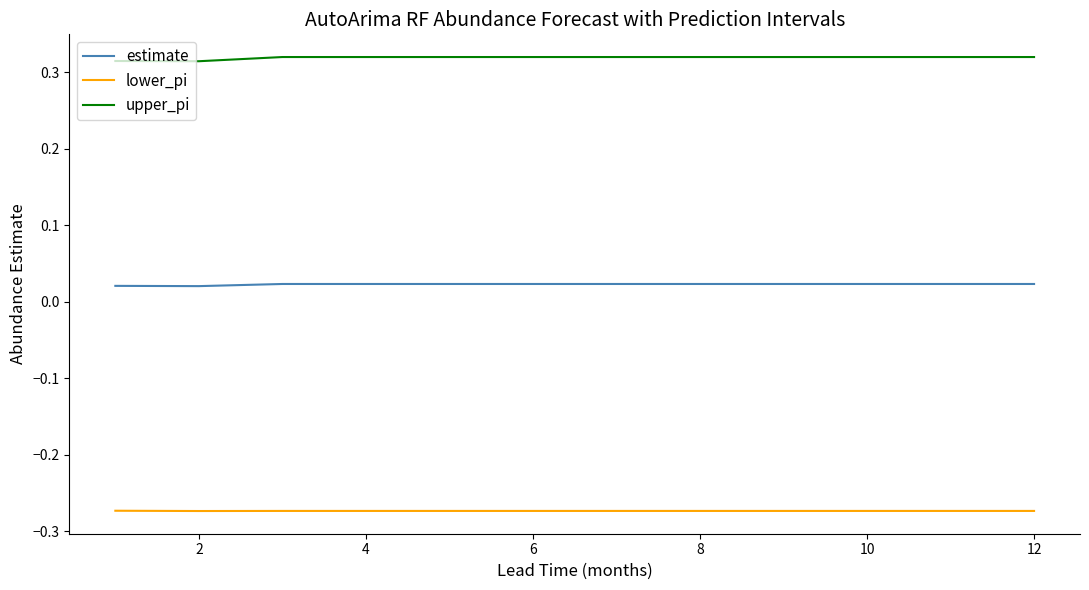

True or false: estimate and lower_pi intersect in this chart.

False